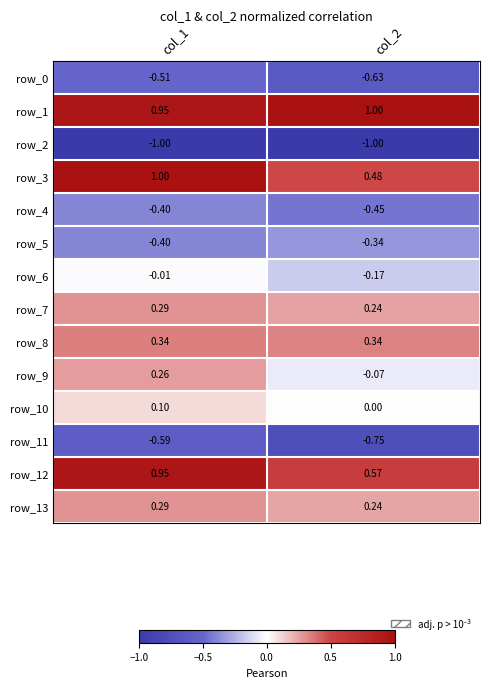

How many categories are shown in the chart?

2